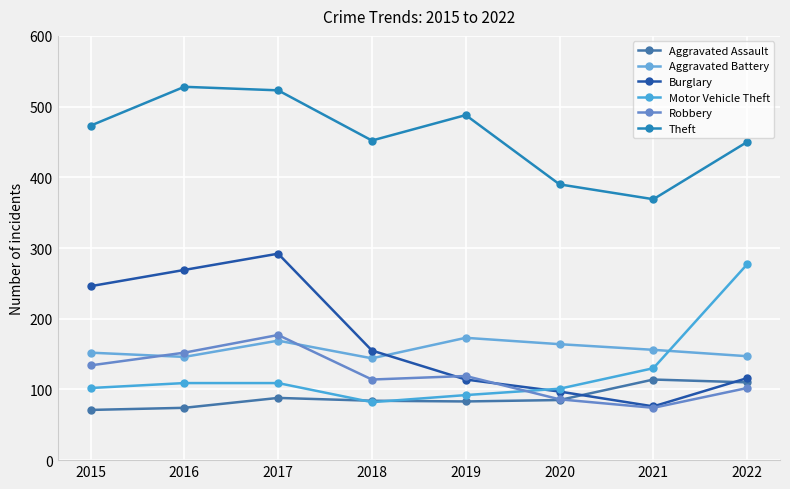

At which category is the sum across all series the highest?

2017